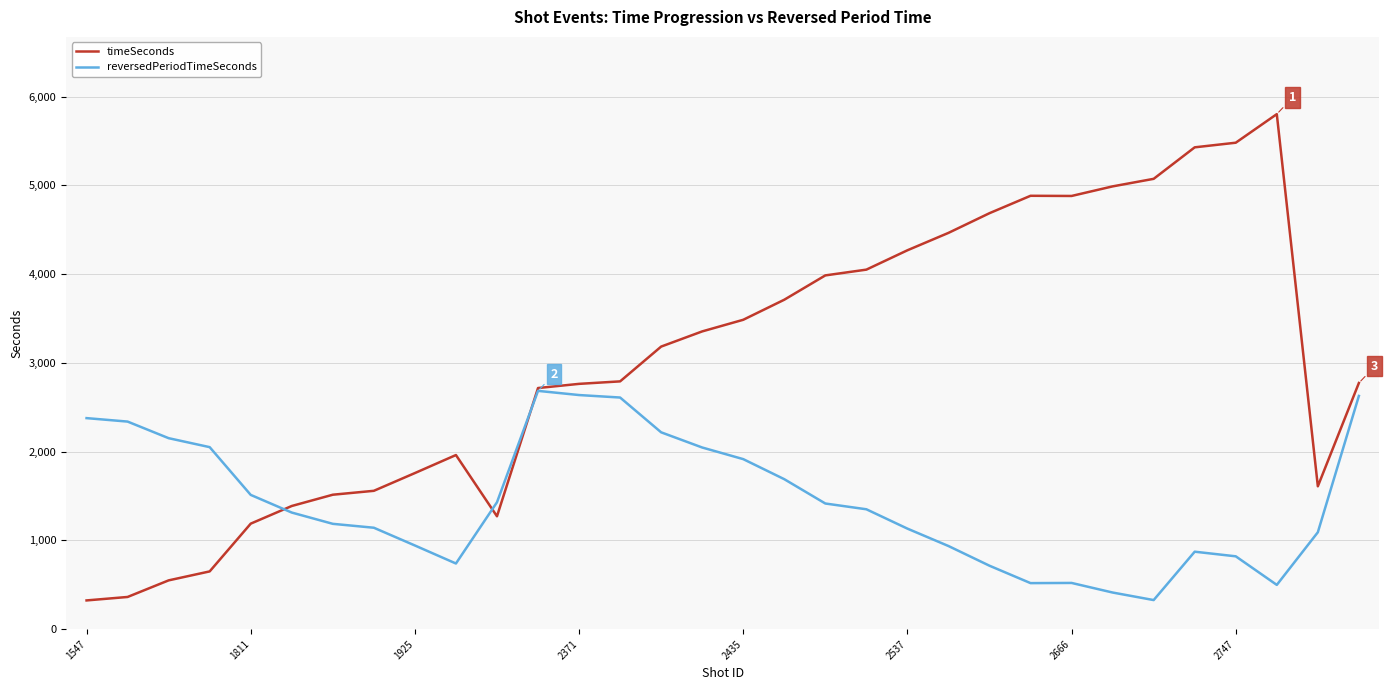

At how many categories does at least one series exceed 5130?

3